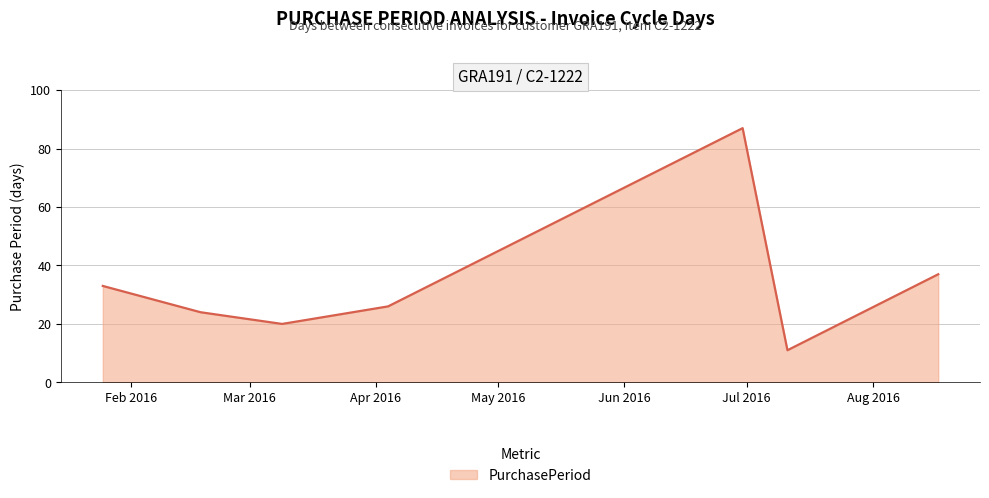

What is the difference between the maximum and minimum values?

76